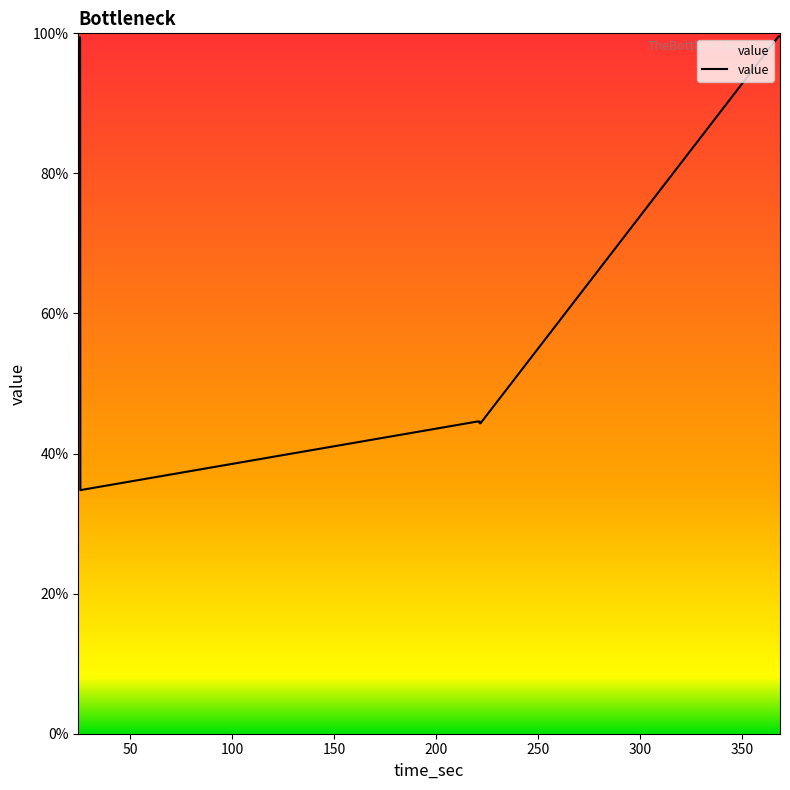

What is the greatest value displayed?

99.5